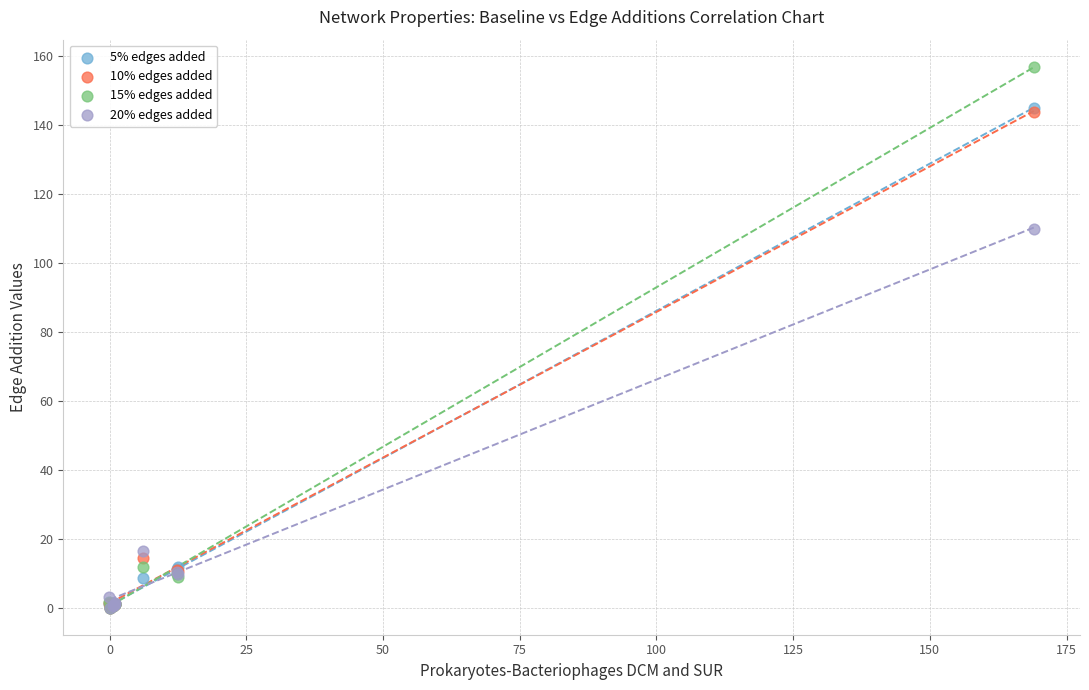

In the 20% edges added series, what Y value is closest to 55?

16.6